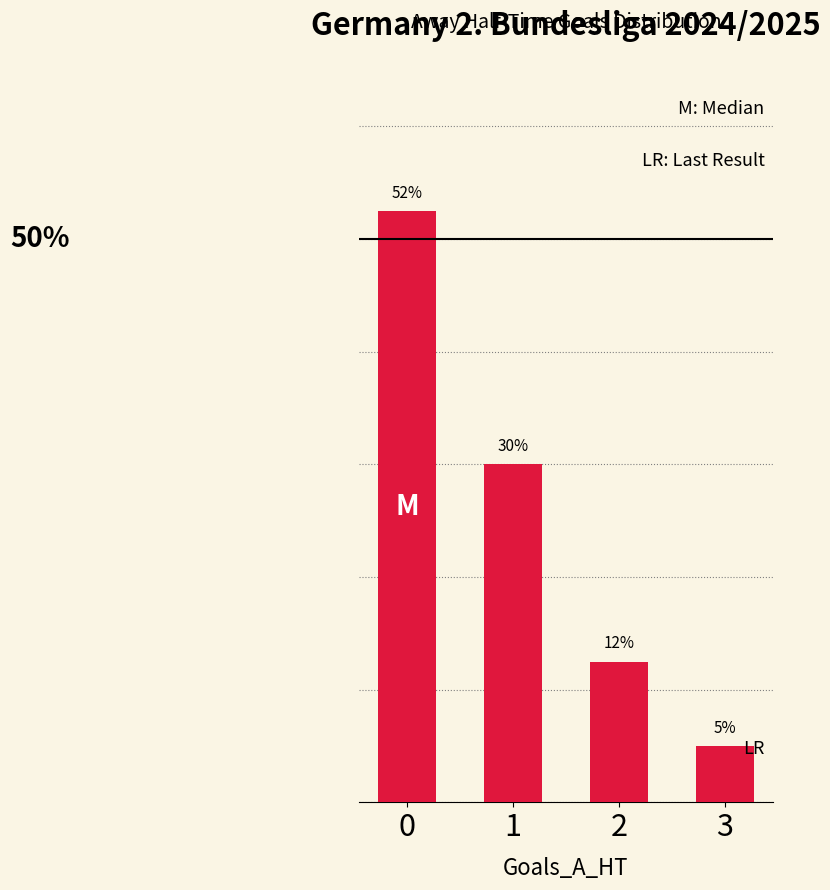

List the labels in order of value, smallest first.

3, 2, 1, 0